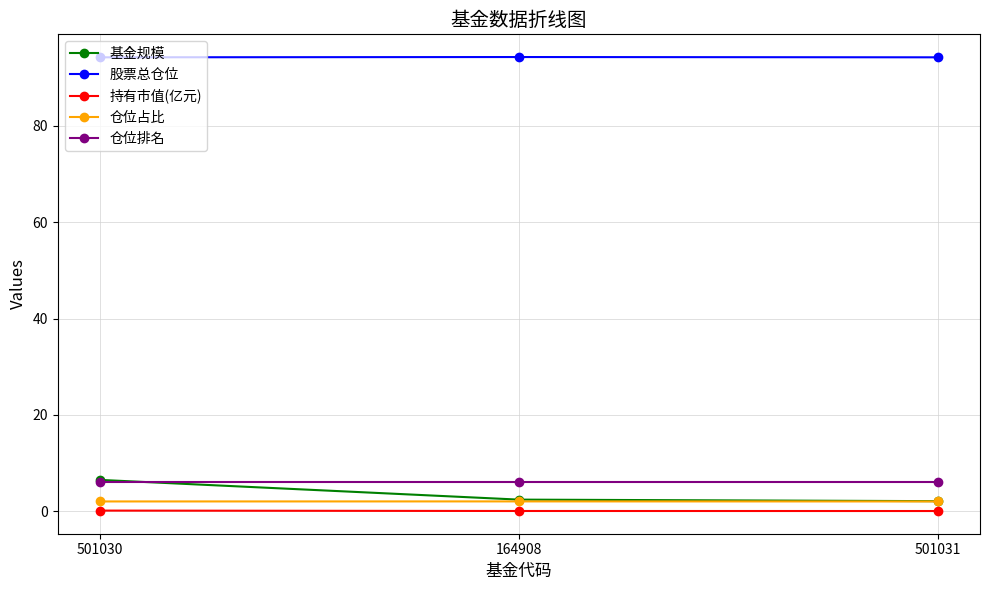

The value of 仓位排名 at 501031 is 6.0. True or false?

True